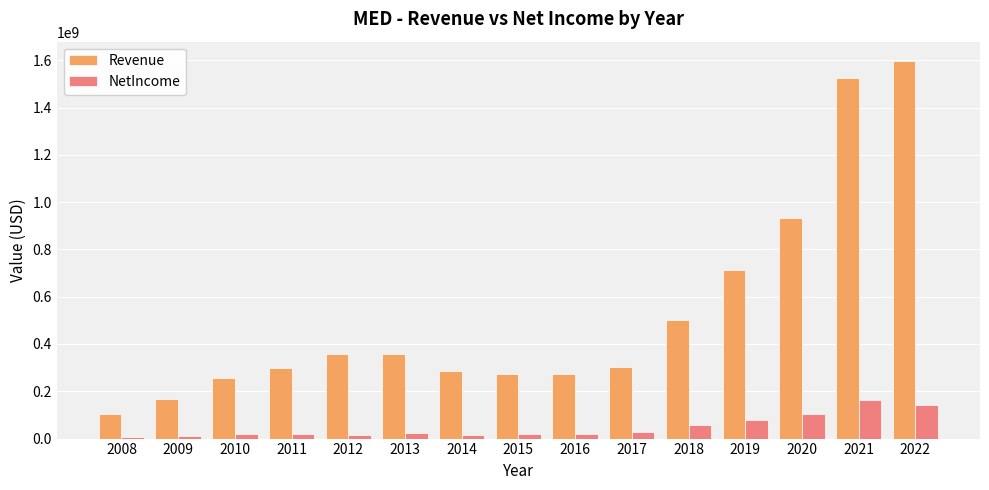

Rank the series by their average value, from lowest to highest.

NetIncome, Revenue